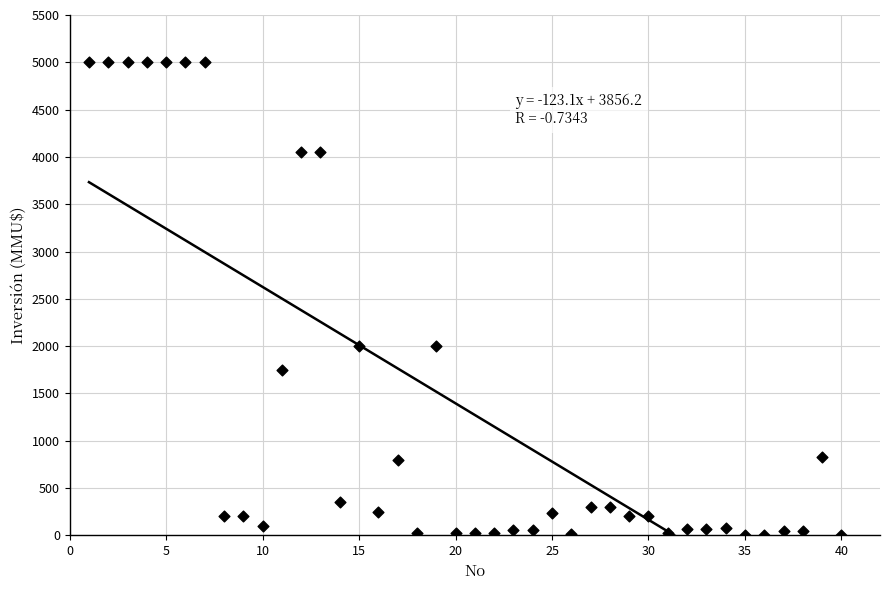

What is the range of Y values (max minus min)?

5000